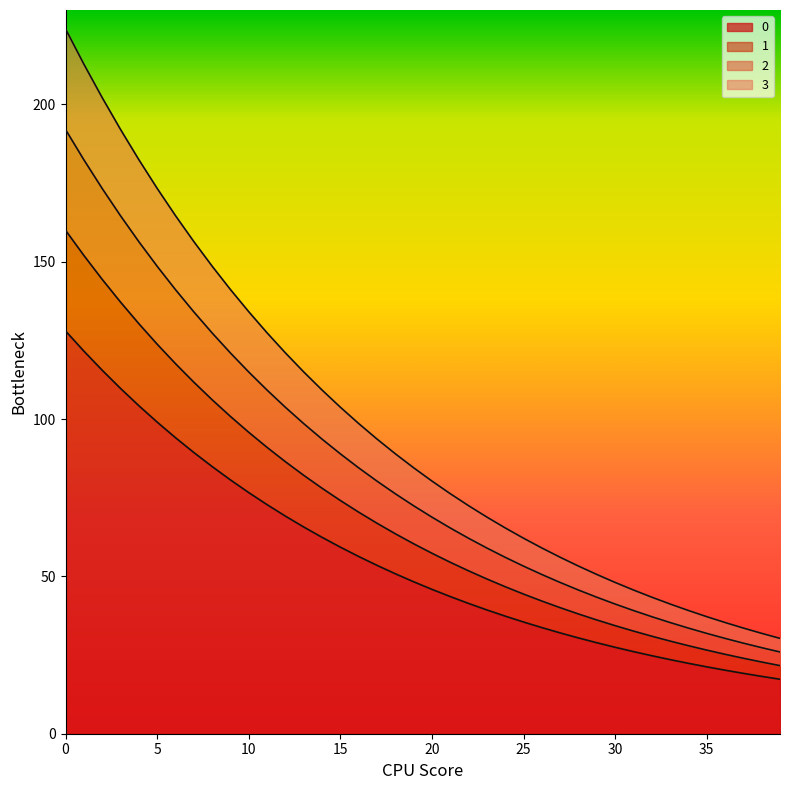

What is the total value across all series at 25?

62.1